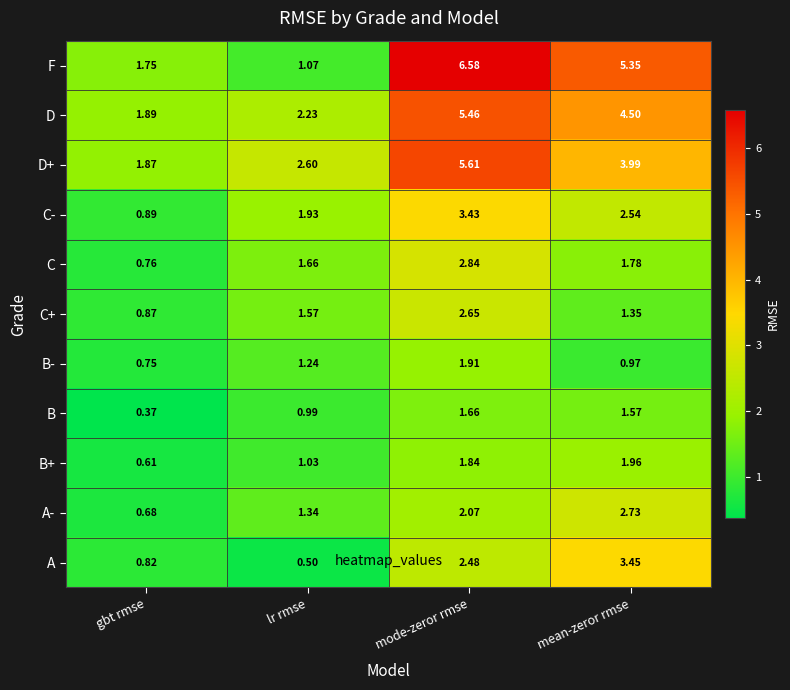

Where is B+ nearest to the value 1?

lr rmse